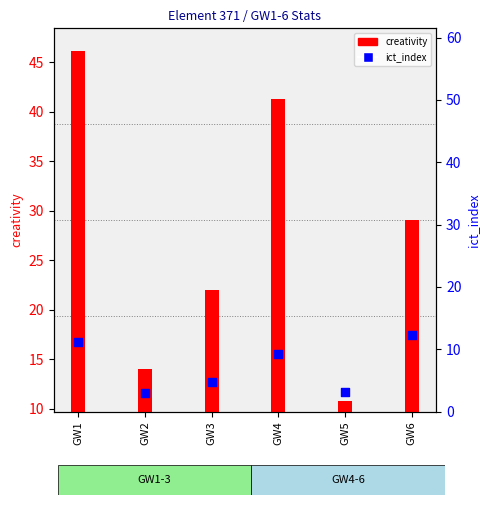

Which series has the largest Y range (max minus min)?

creativity